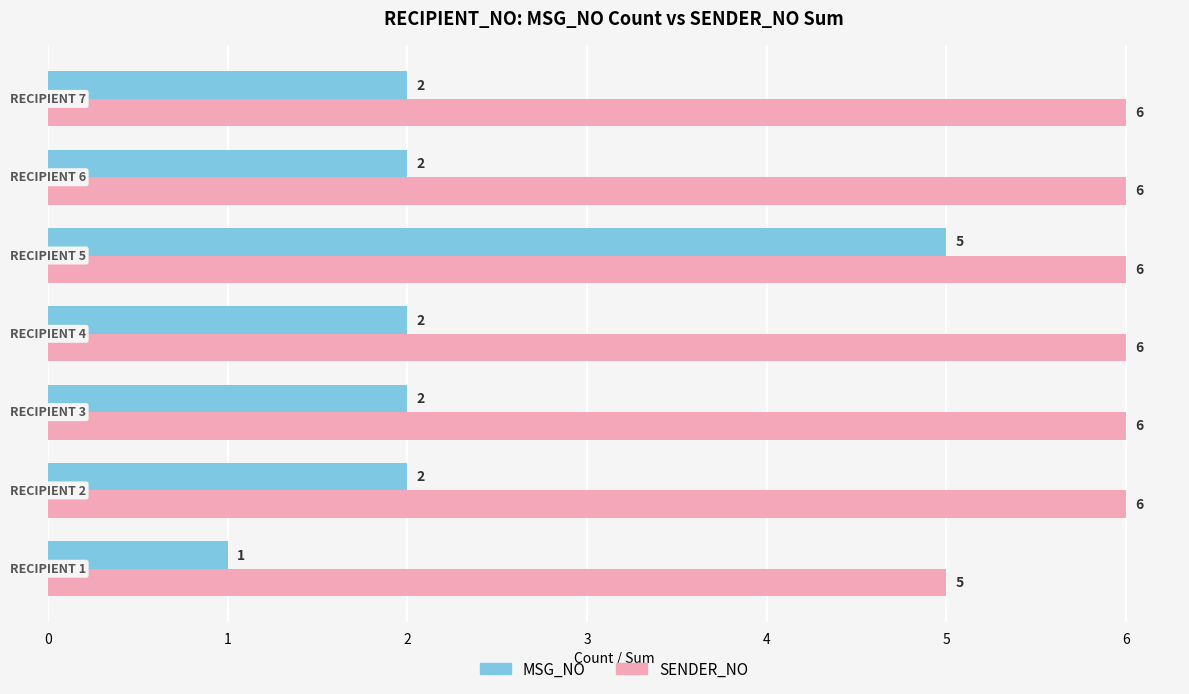

True or false: MSG_NO has a value of 2 at 3.

True